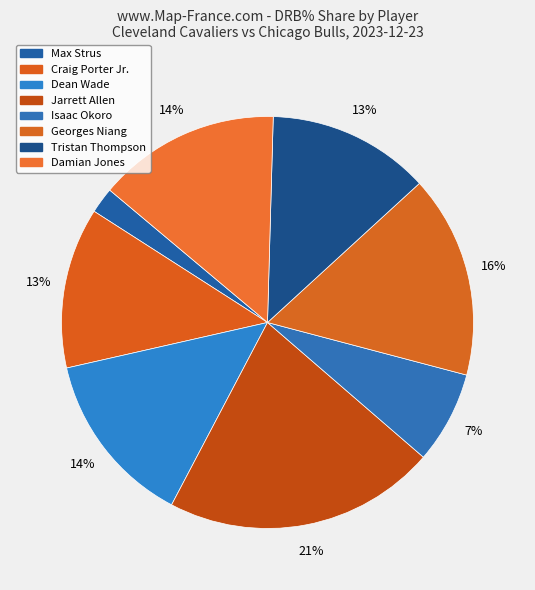

How many segments does this pie chart have?

8